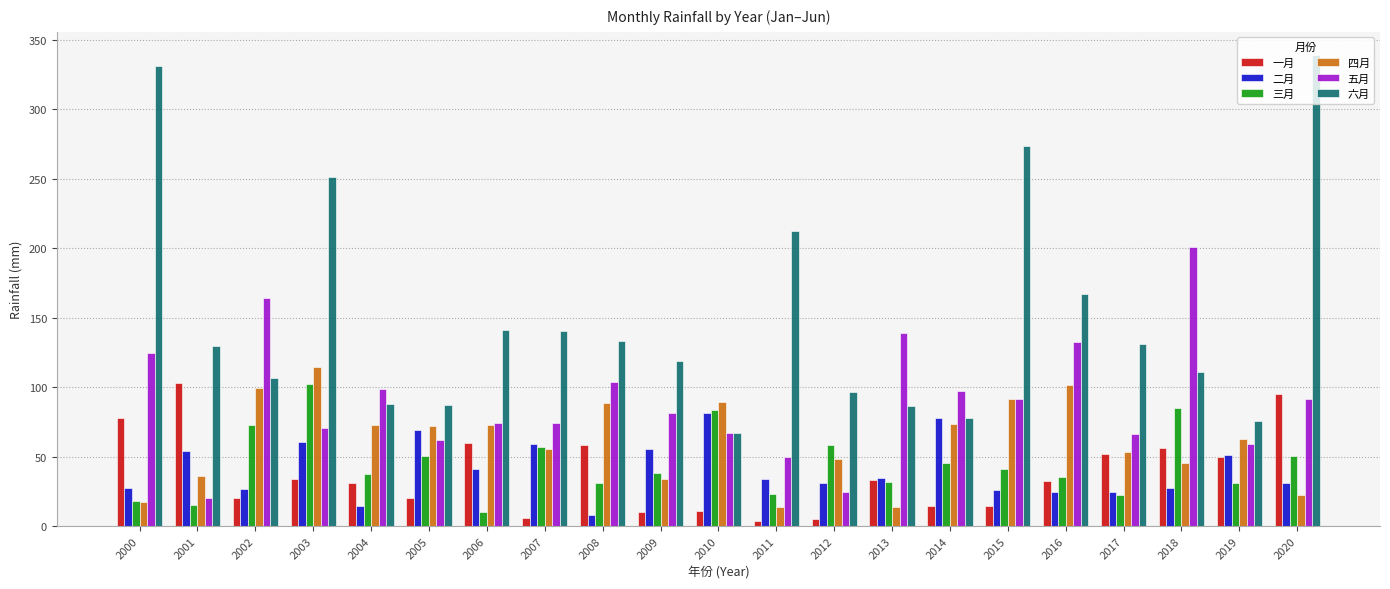

Which category has the highest value across all series?

2020